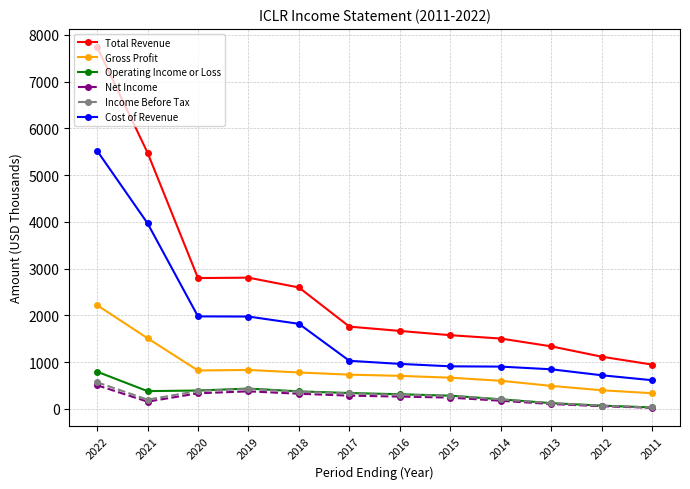

What is the approximate value of Total Revenue at 2013?

1336.1